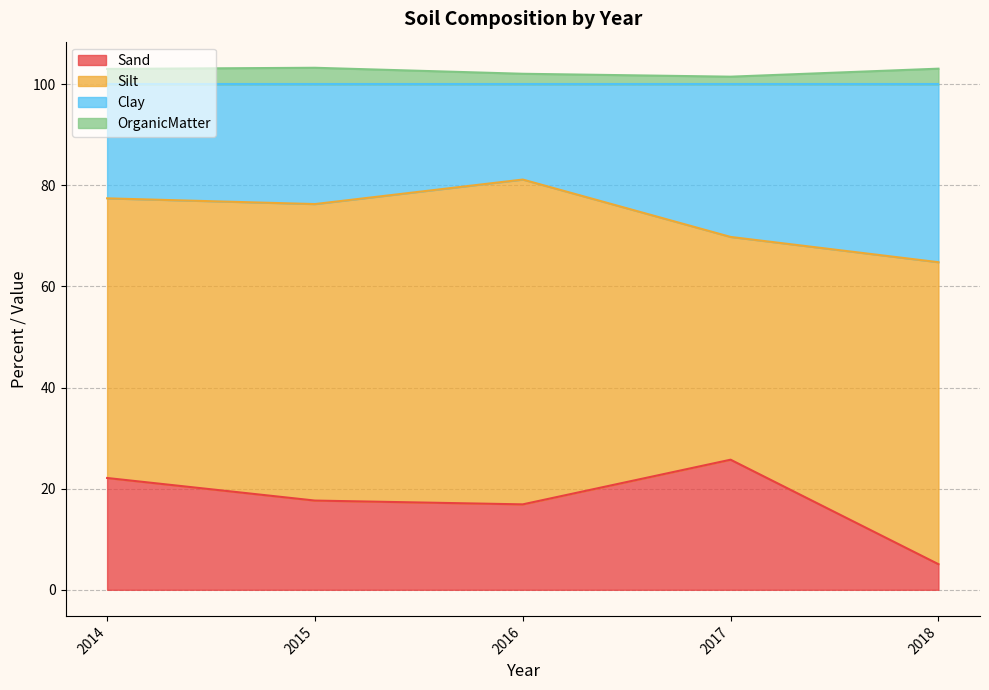

True or false: Sand has a value of 1.1 at 2018.

False